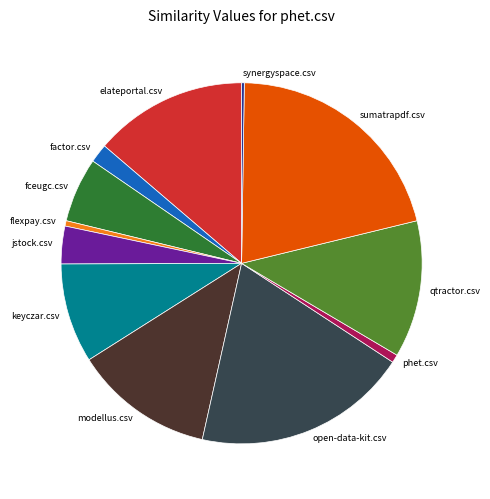

Which has a higher value, phet.csv or keyczar.csv?

keyczar.csv